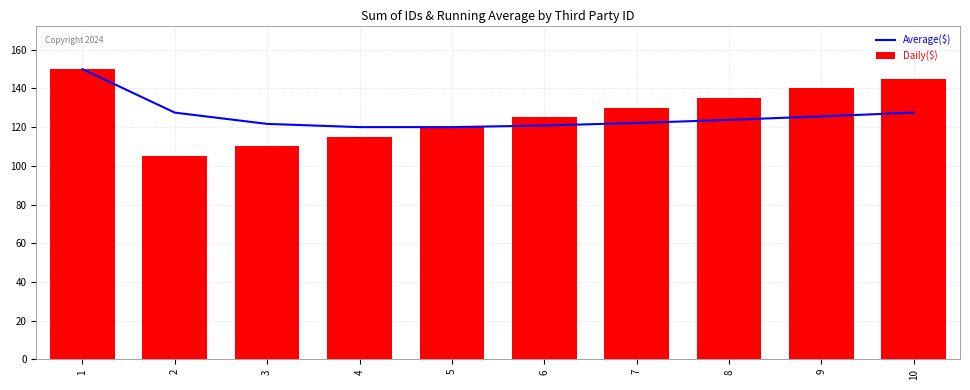

Rank the categories by Average($) value from lowest to highest.

4, 5, 6, 3, 7, 8, 9, 2, 10, 1